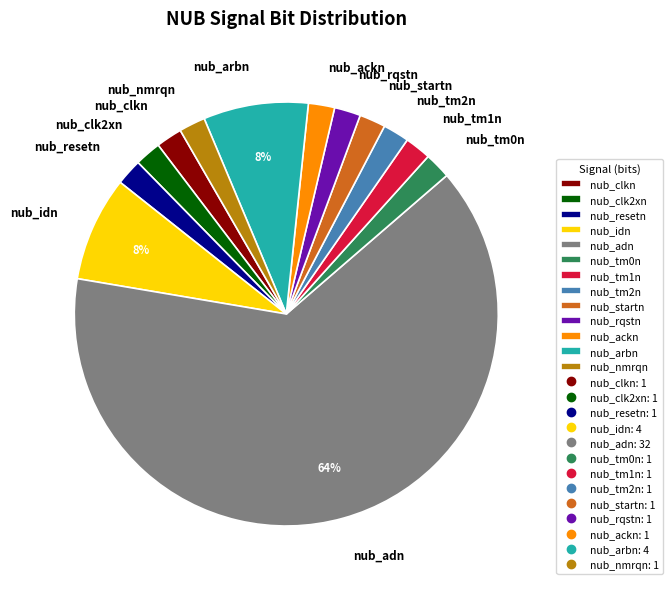

Which slice is the largest?

nub_adn